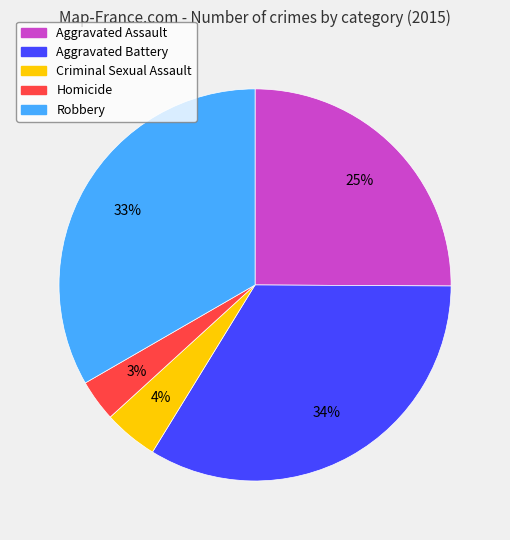

Is there any slice that represents more than half of the pie?

No